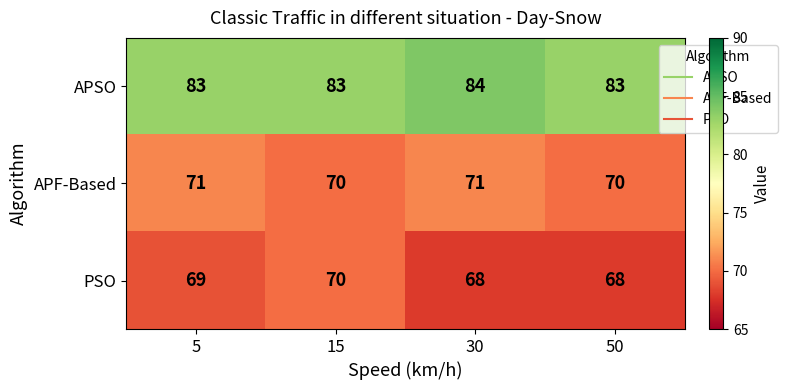

Which series has the largest range (max minus min)?

PSO